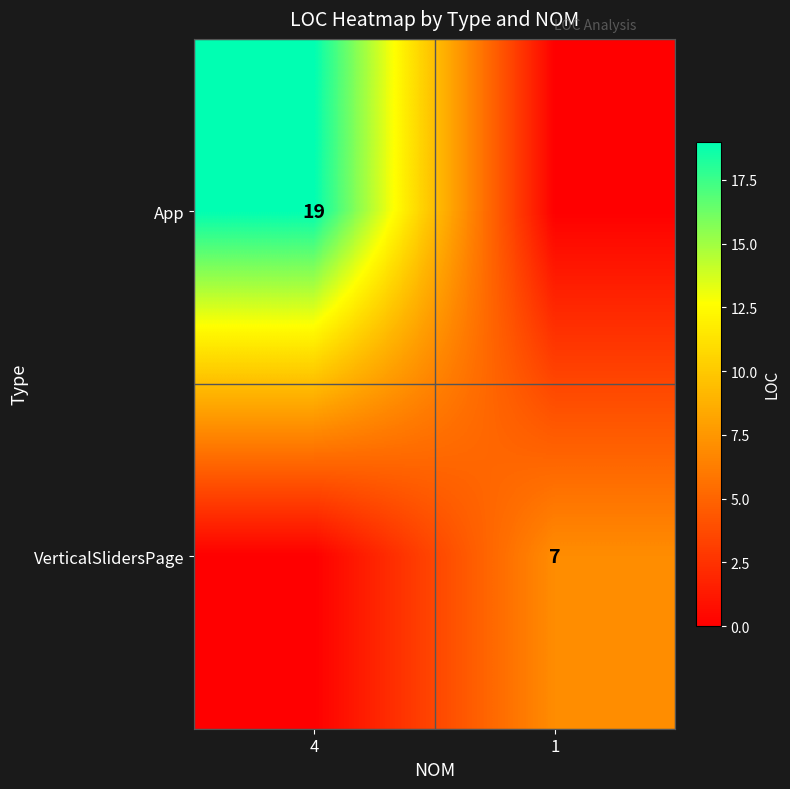

True or false: App has a value of 19 at 4.

True